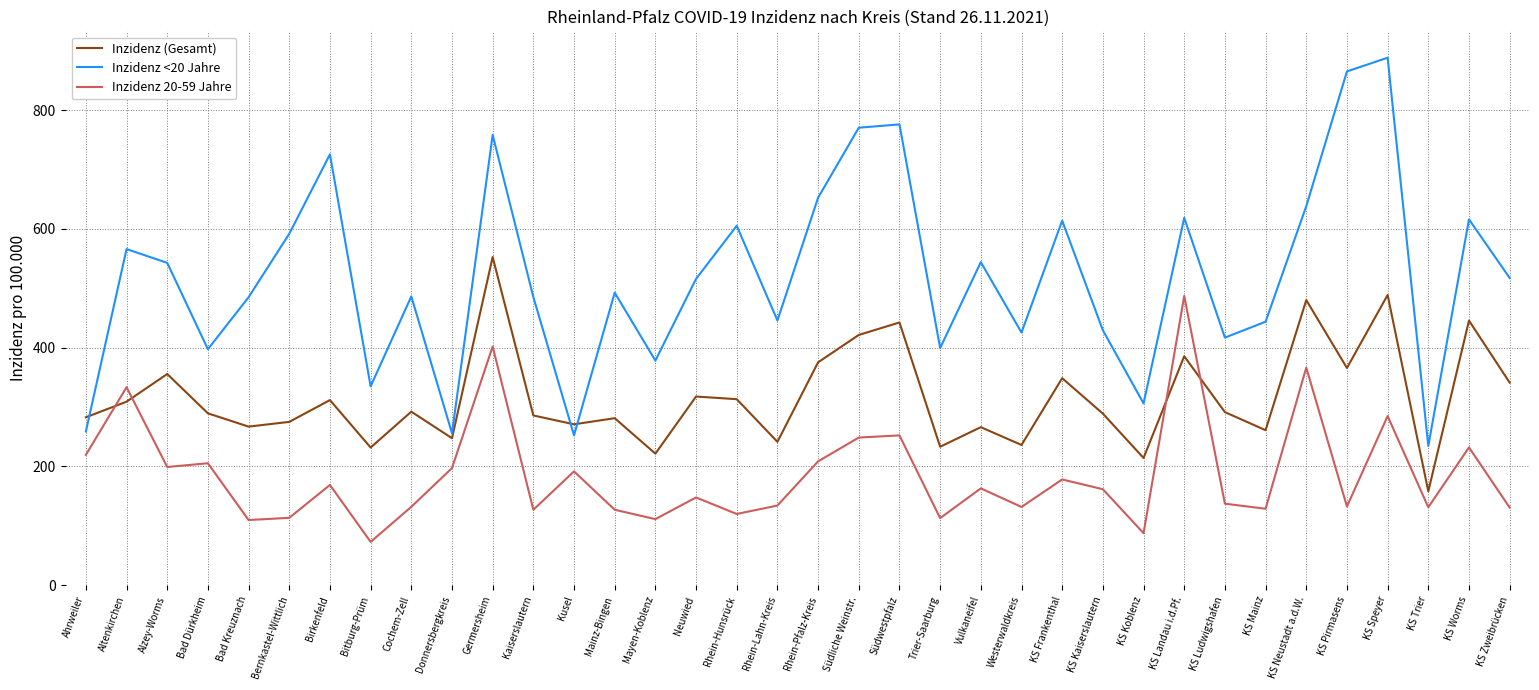

What is the smallest value displayed?

73.0